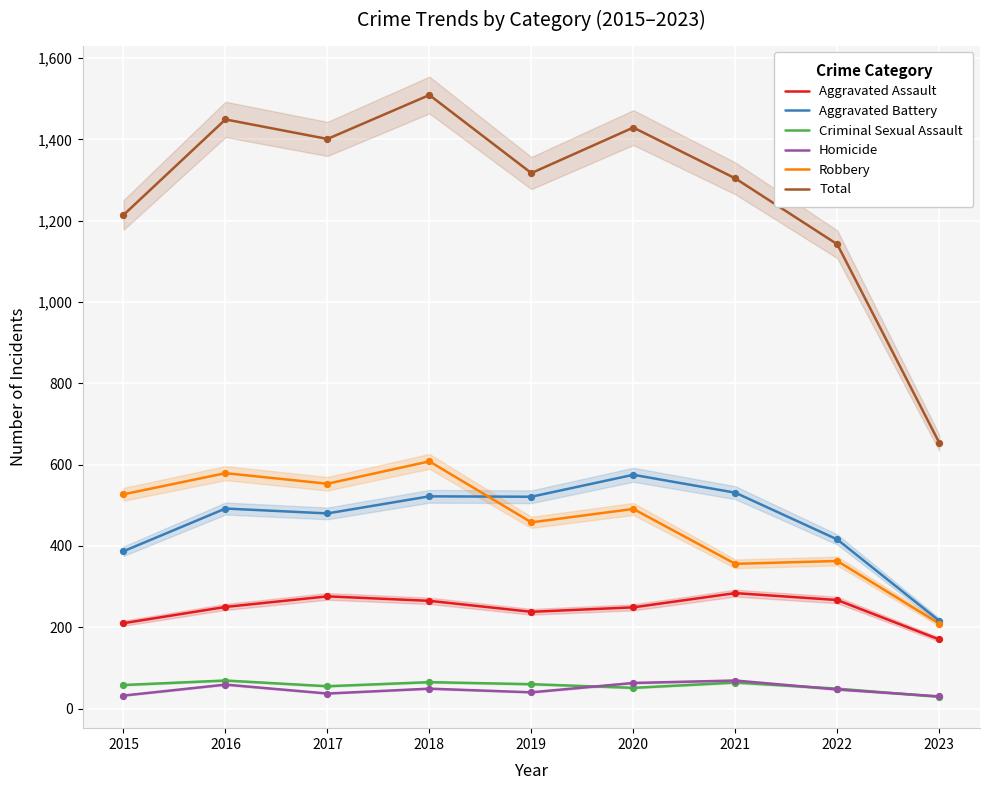

At which category is the sum across all series the highest?

2018